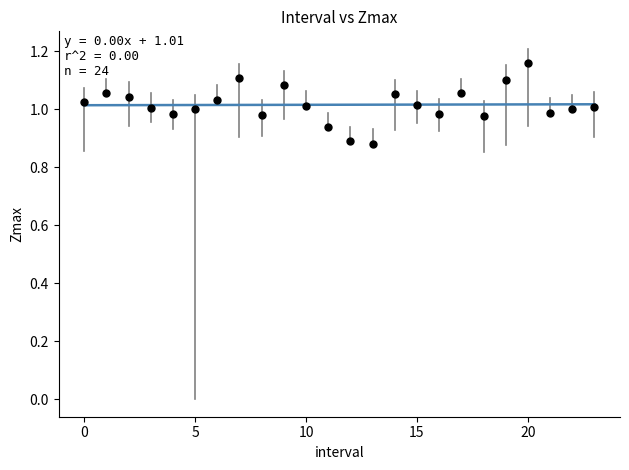

What is the range of Y values (max minus min)?

0.3